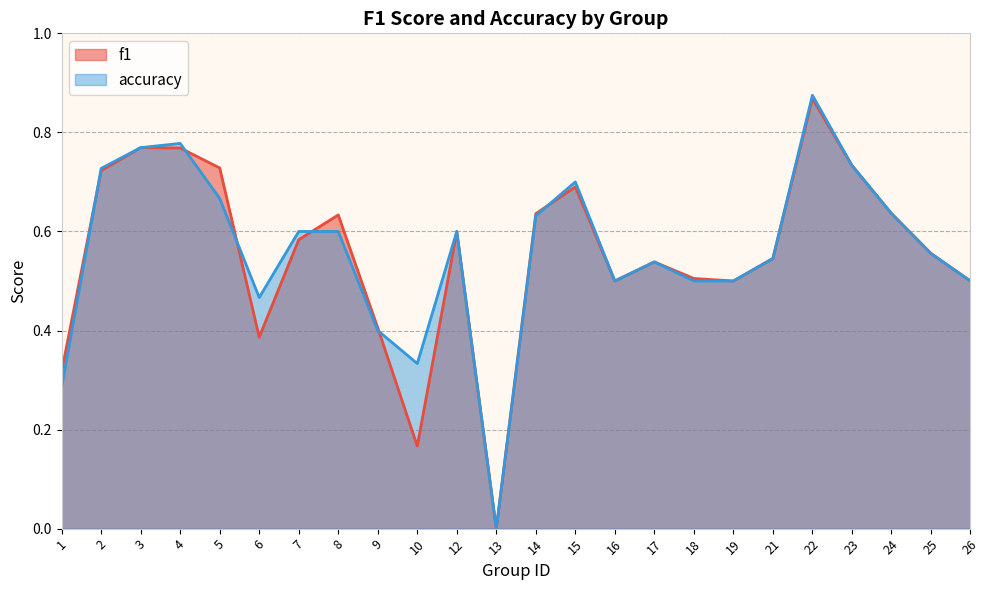

Reading left to right, list all the values displayed in this chart.

f1: 1=0.3	2=0.7	3=0.8	4=0.8	5=0.7	6=0.4	7=0.6	8=0.6	9=0.4	10=0.2	12=0.6	13=0.0	14=0.6	15=0.7	16=0.5	17=0.5	18=0.5	19=0.5	21=0.5	22=0.9	23=0.7	24=0.6	25=0.6	26=0.5
accuracy: 1=0.3	2=0.7	3=0.8	4=0.8	5=0.7	6=0.5	7=0.6	8=0.6	9=0.4	10=0.3	12=0.6	13=0.0	14=0.6	15=0.7	16=0.5	17=0.5	18=0.5	19=0.5	21=0.5	22=0.9	23=0.7	24=0.6	25=0.6	26=0.5